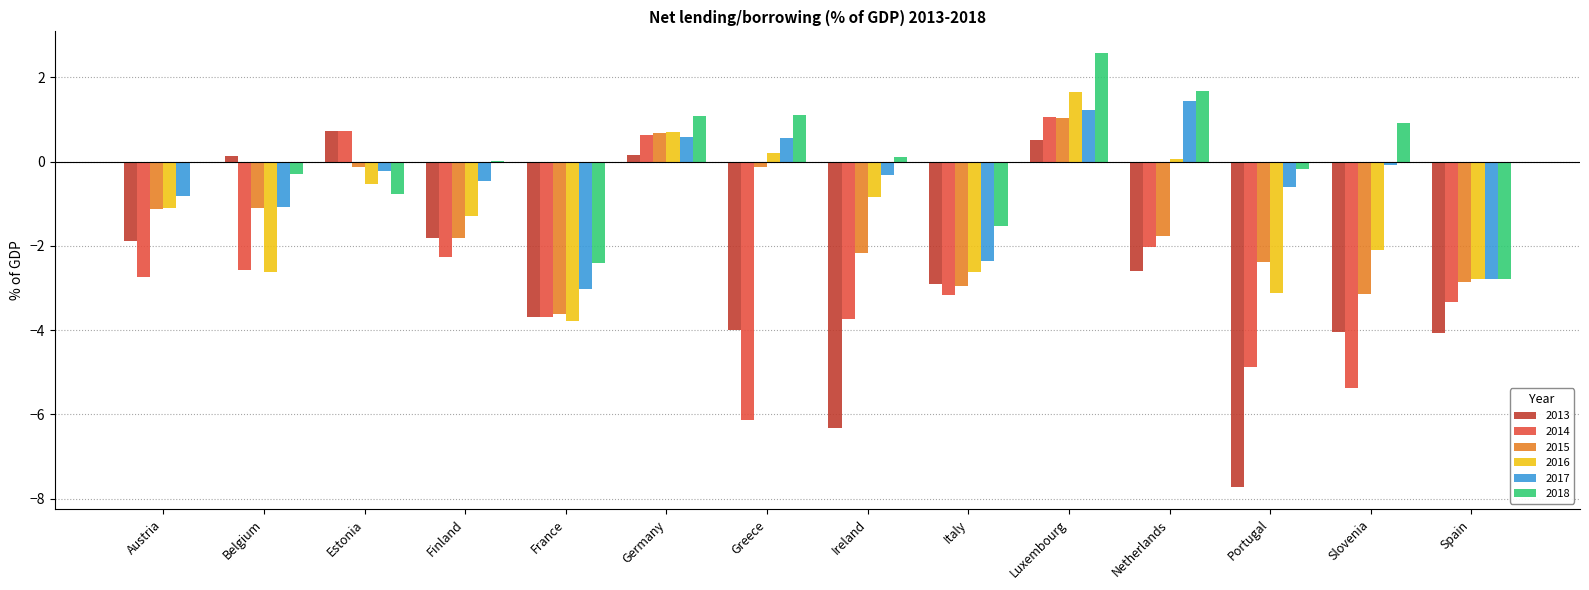

True or false: 2016 has a value of -2.2 at Portugal.

False